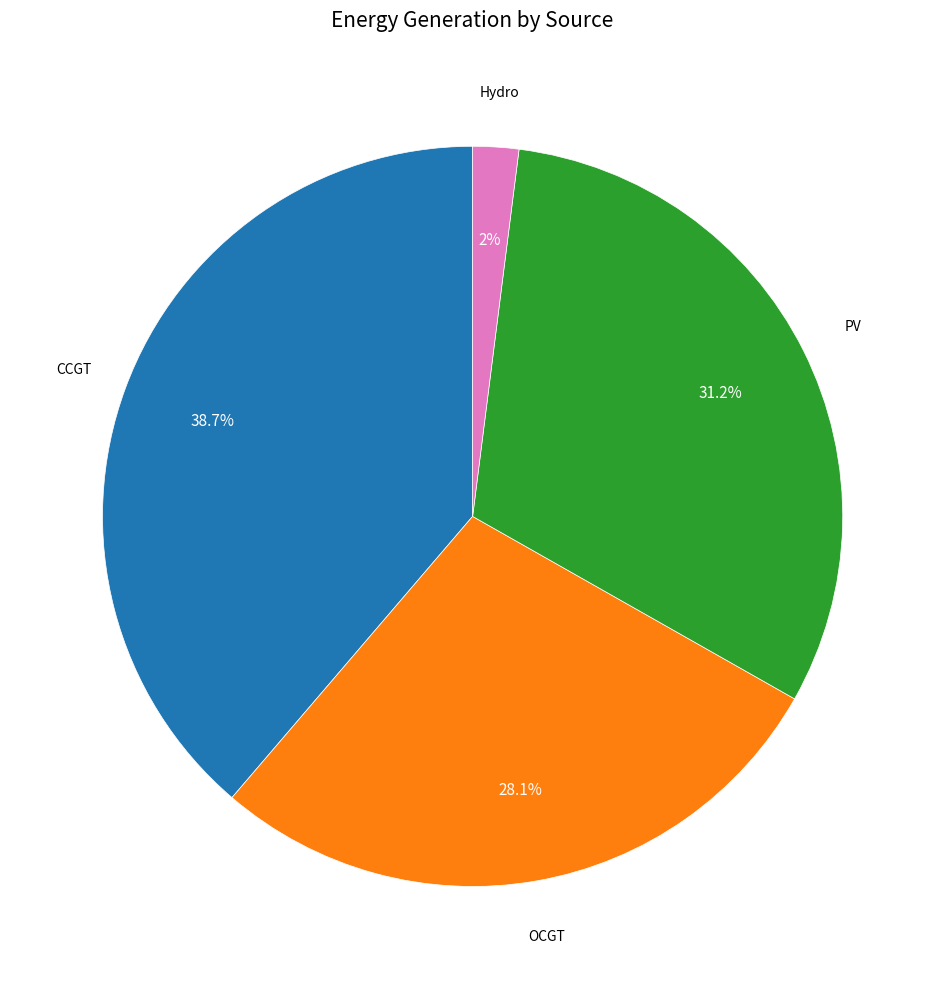

Is there a majority slice in this chart?

No